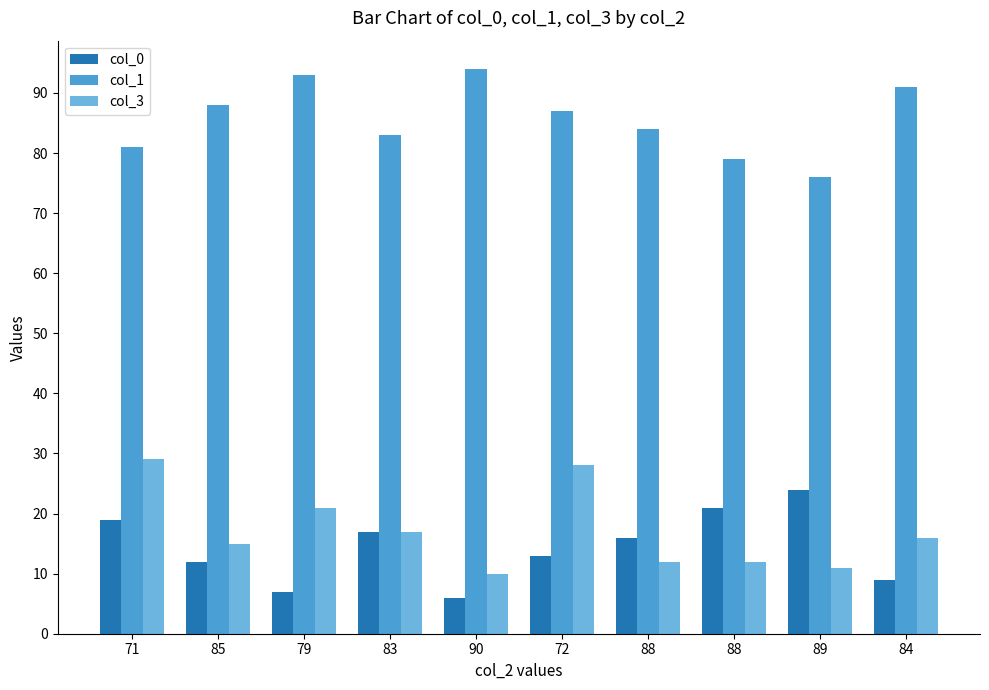

How many bars are there in each group?

3